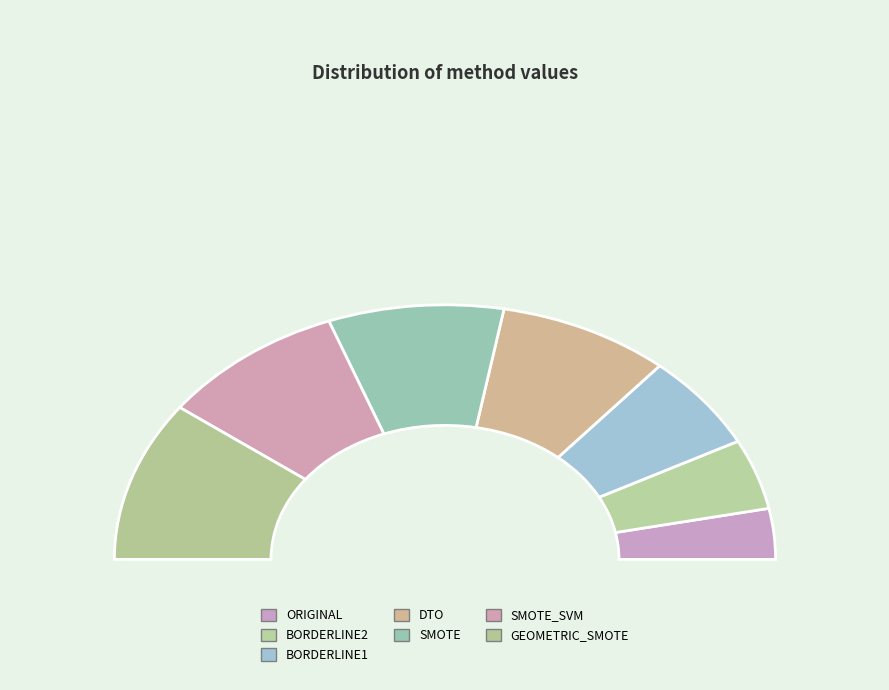

The SMOTE_SVM slice represents 18% of the pie. True or false?

True